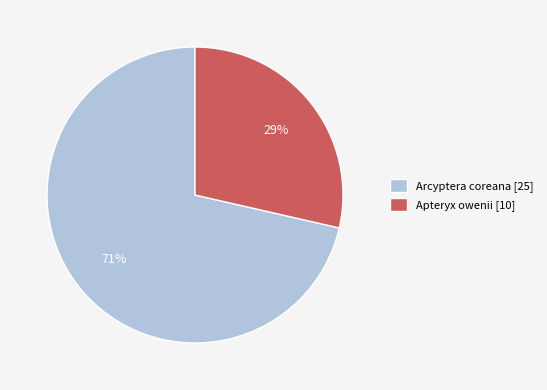

Which slice is the smallest?

Apteryx owenii [10]